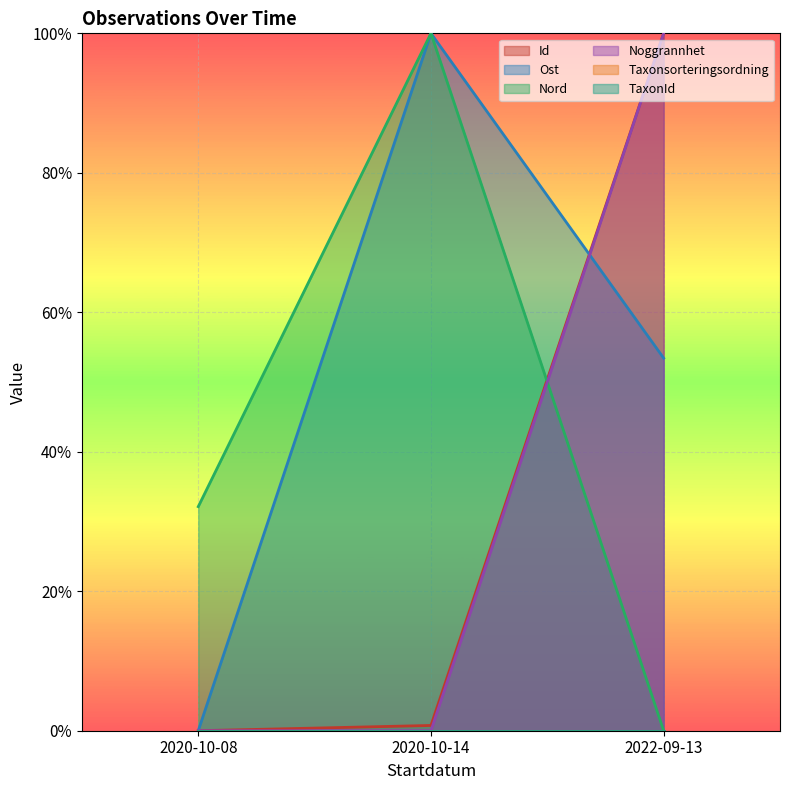

What is the spread (max minus min) of values at 2022-09-13?

1.0